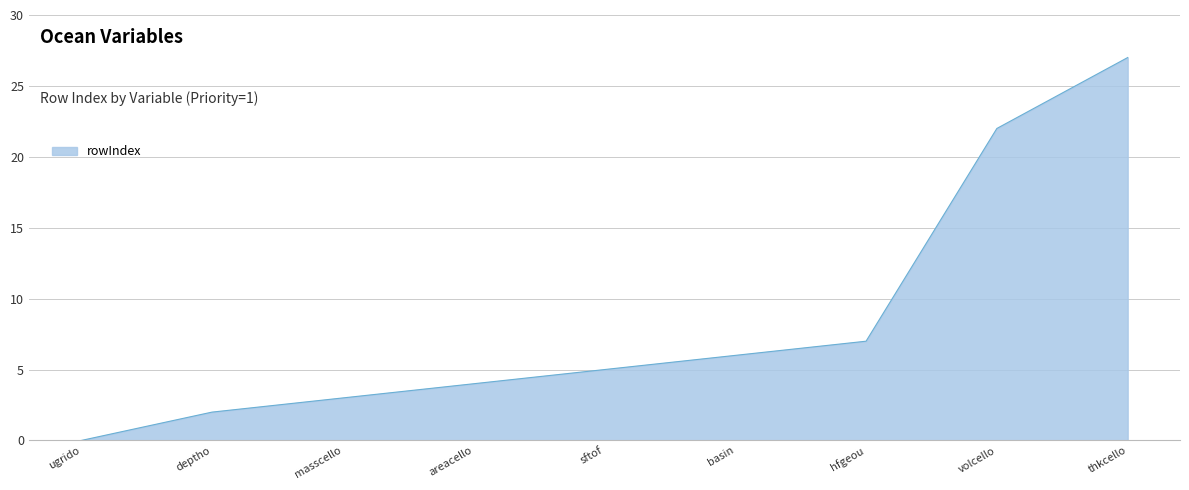

What position from the right is hfgeou?

3